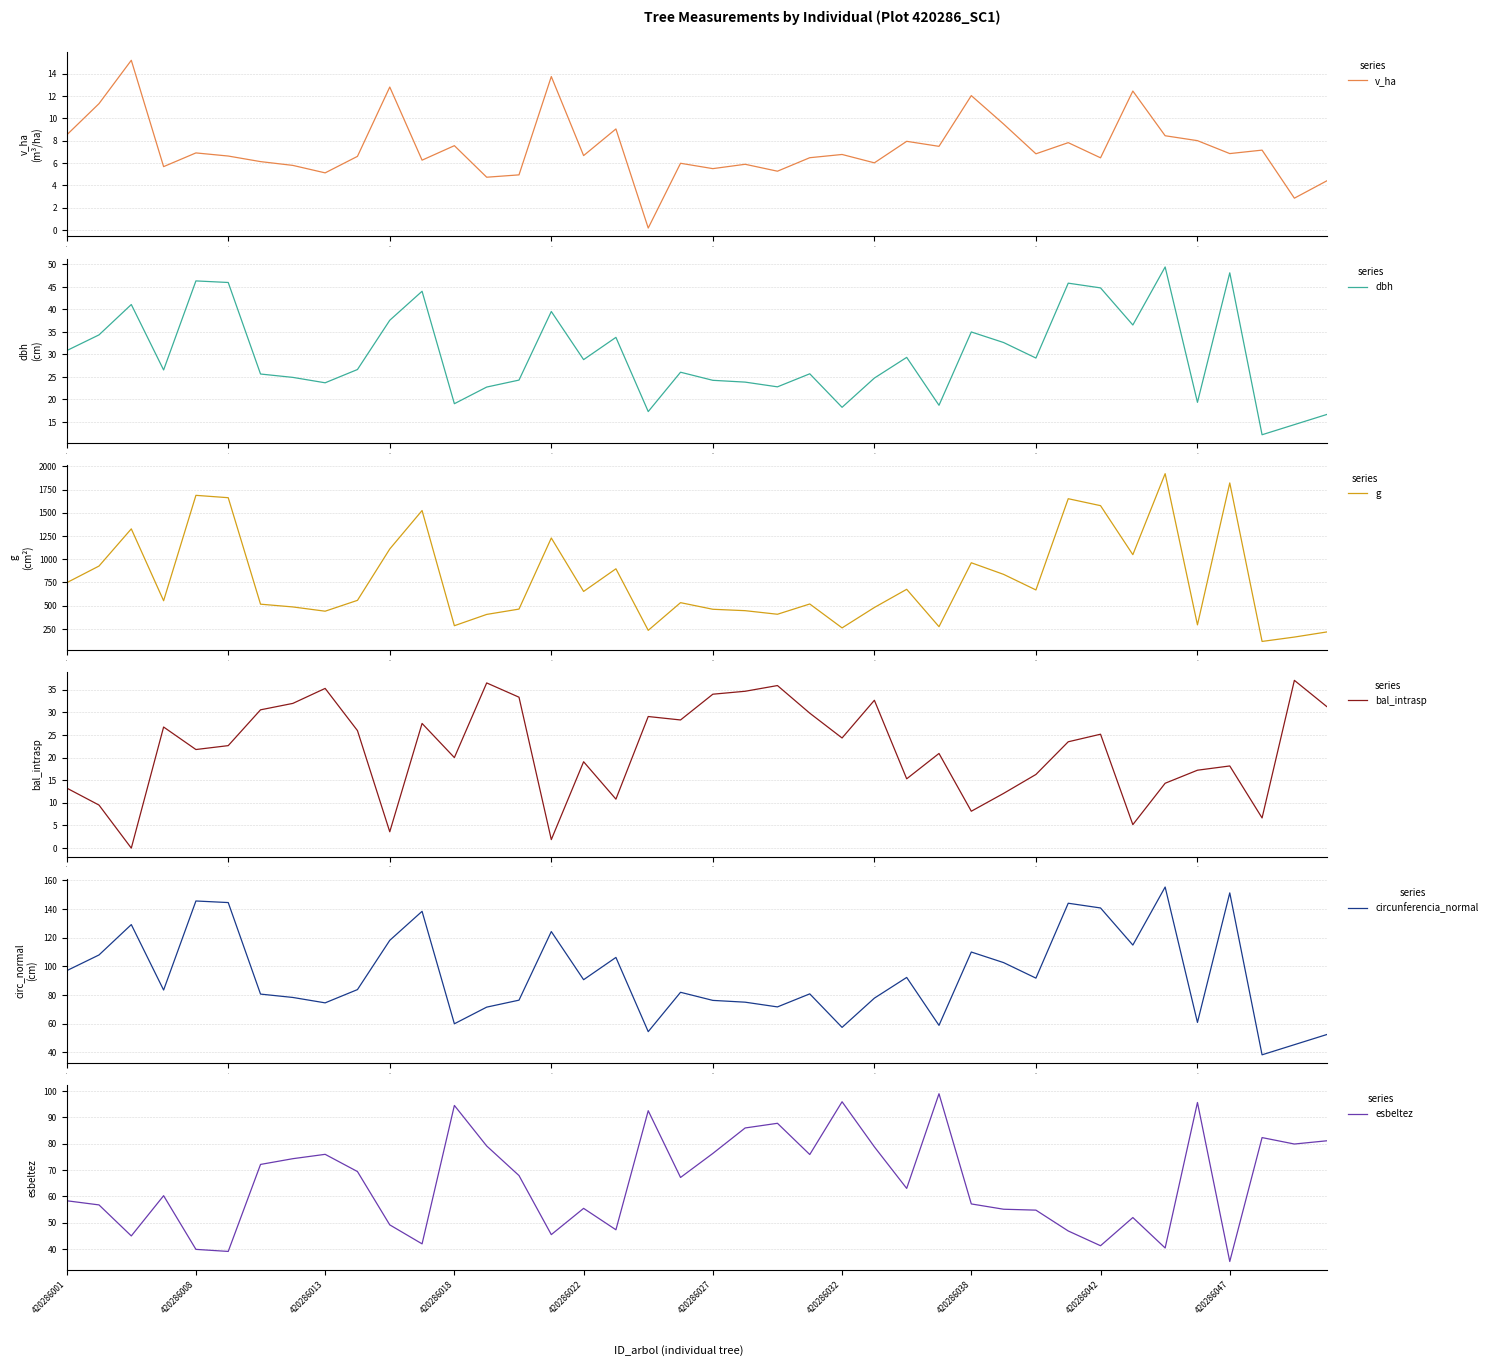

What is the sum of the v_ha values at 29 and 27?

17.0